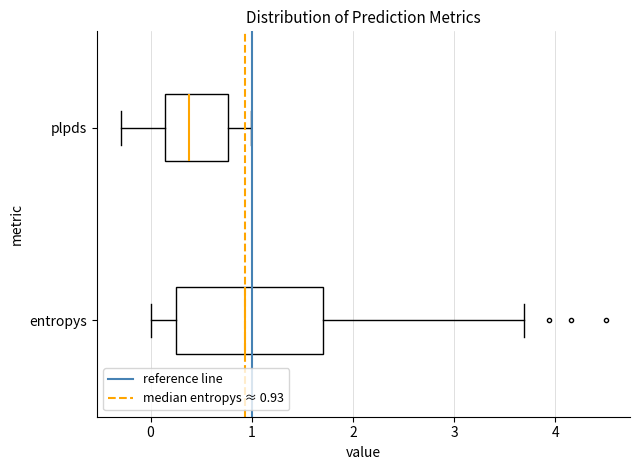

Which box has the furthest to the right median line?

entropys